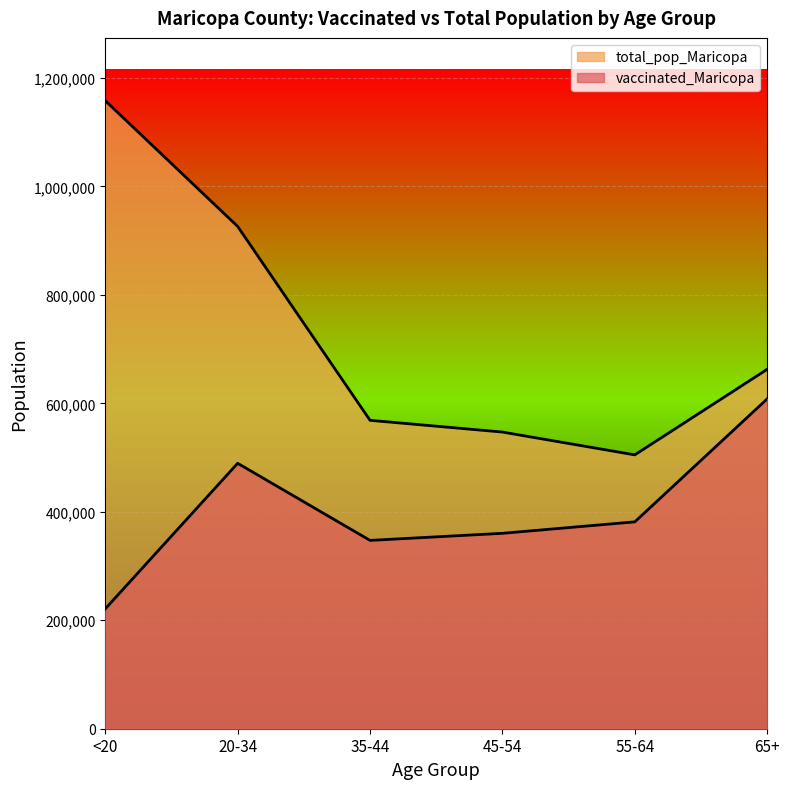

Which category has the highest value in the vaccinated_Maricopa series?

65+